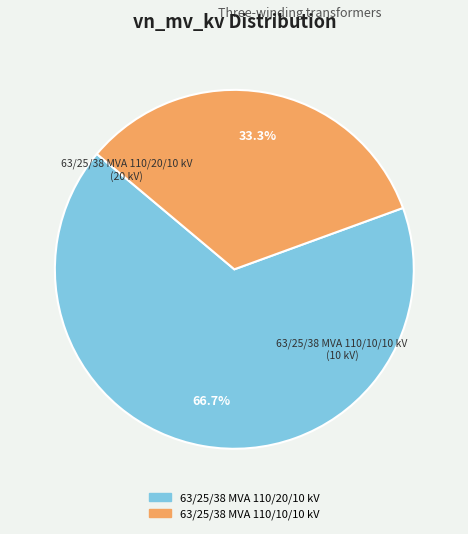

True or false: 63/25/38 MVA 110/20/10 kV accounts for 67% of the total.

True